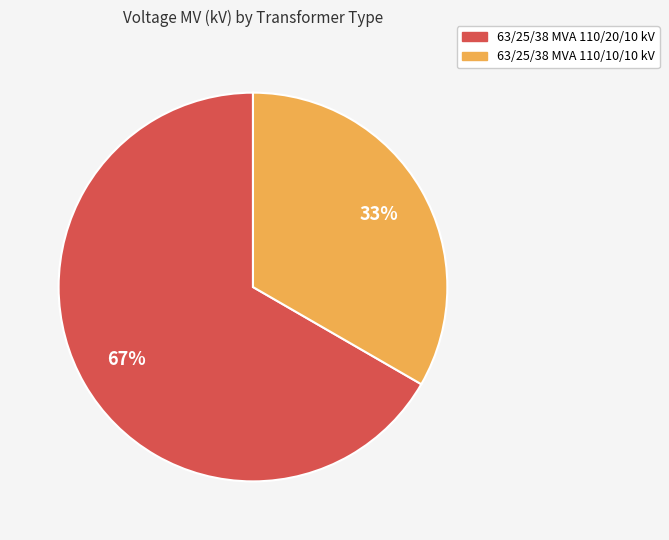

Rank the categories by value from lowest to highest.

63/25/38 MVA 110/10/10 kV, 63/25/38 MVA 110/20/10 kV